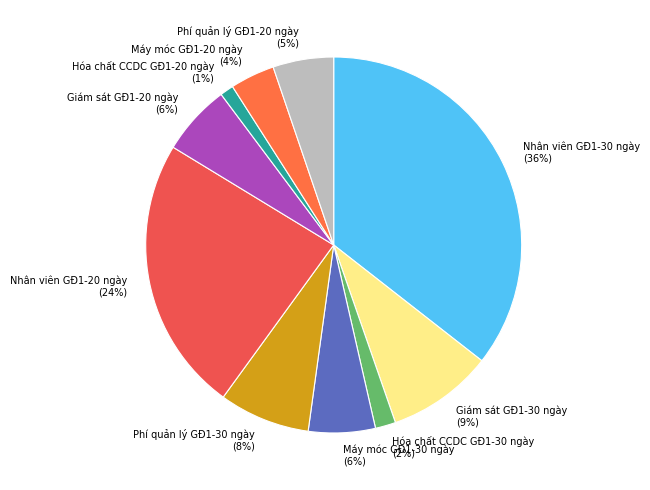

What is the ratio of the value at Nhân viên GĐ1-30 ngày to the value at Phí quản lý GĐ1-30 ngày?

4.5